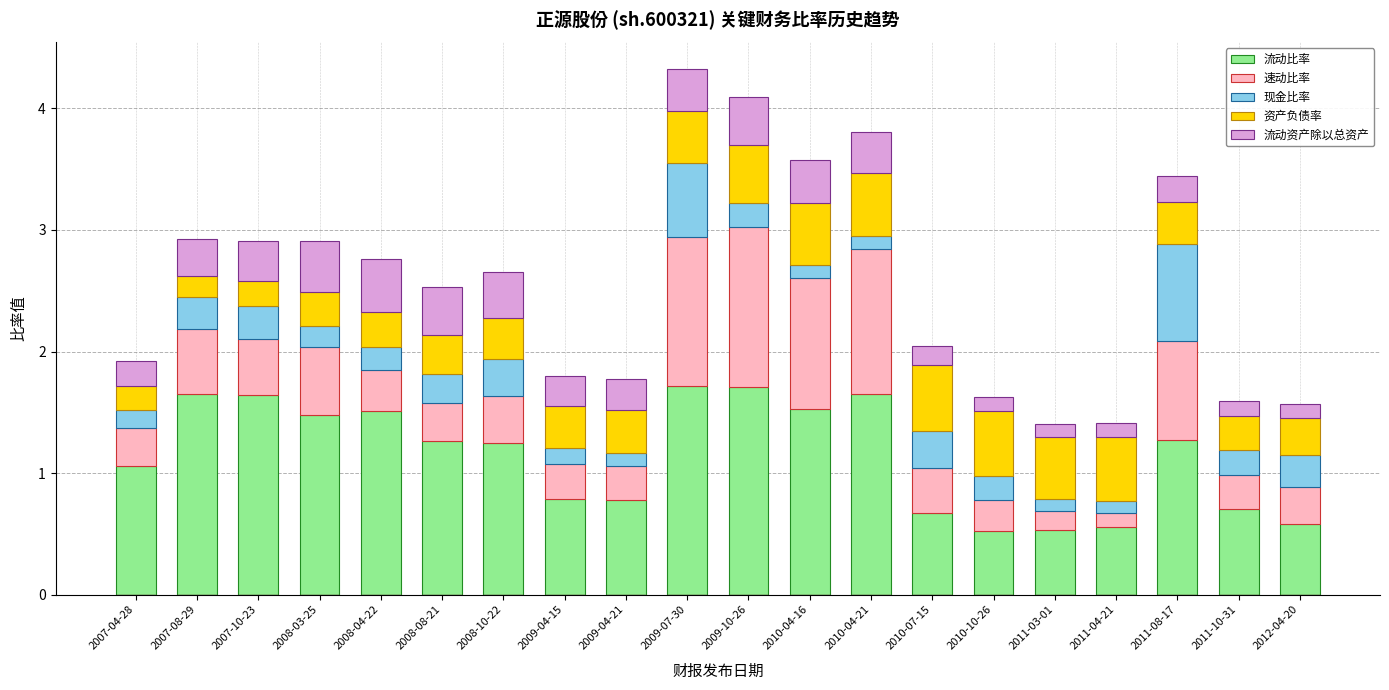

True or false: 流动比率 has a value of 0.6 at 2010-04-16.

False